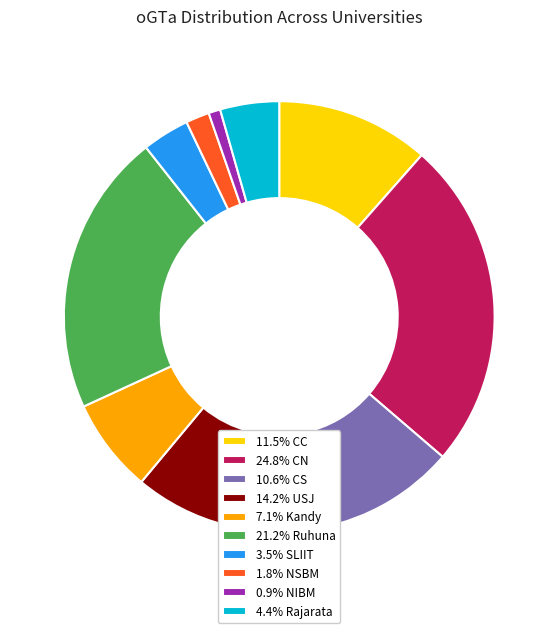

Is the sum of 14.2% USJ and 24.8% CN greater than half?

No